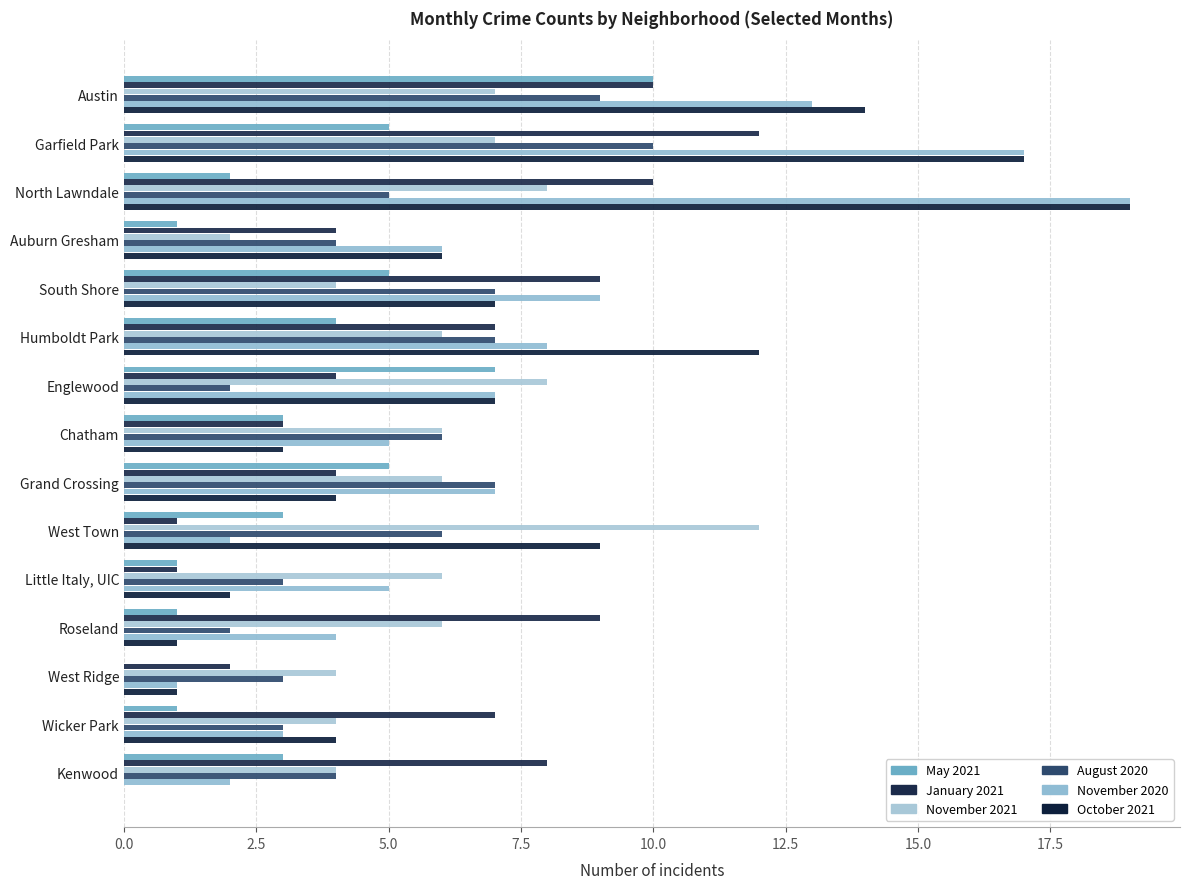

What is the difference between the maximum and minimum values in the August 2020 series?

8